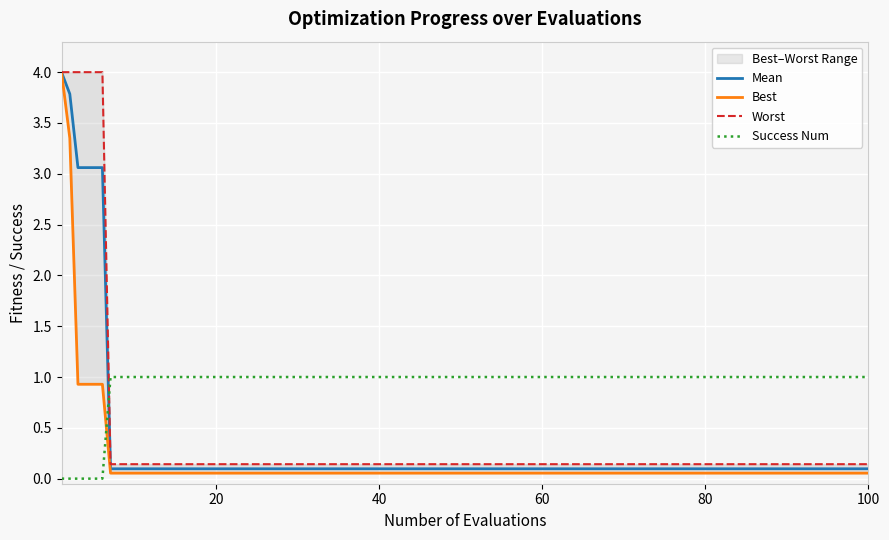

Rank the series by their maximum value, from highest to lowest.

Worst, Mean, Best, Success Num